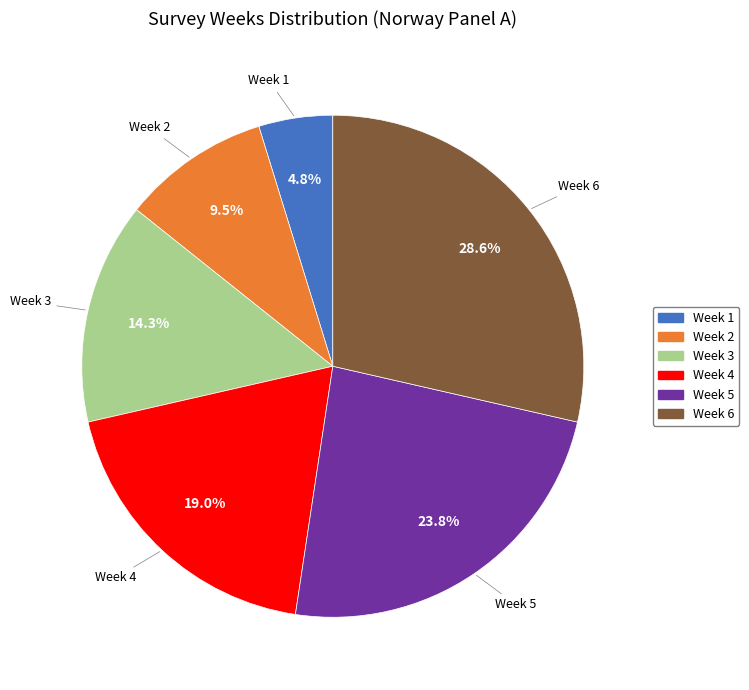

To the nearest percent, what portion does Week 5 represent?

24%